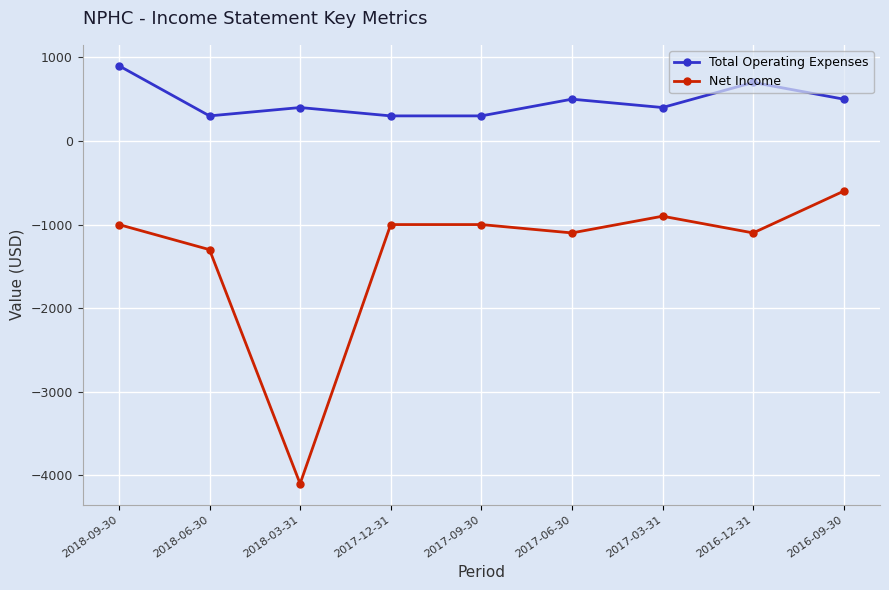

Between 2018-09-30 and 2017-06-30, which series saw the biggest shift?

Total Operating Expenses